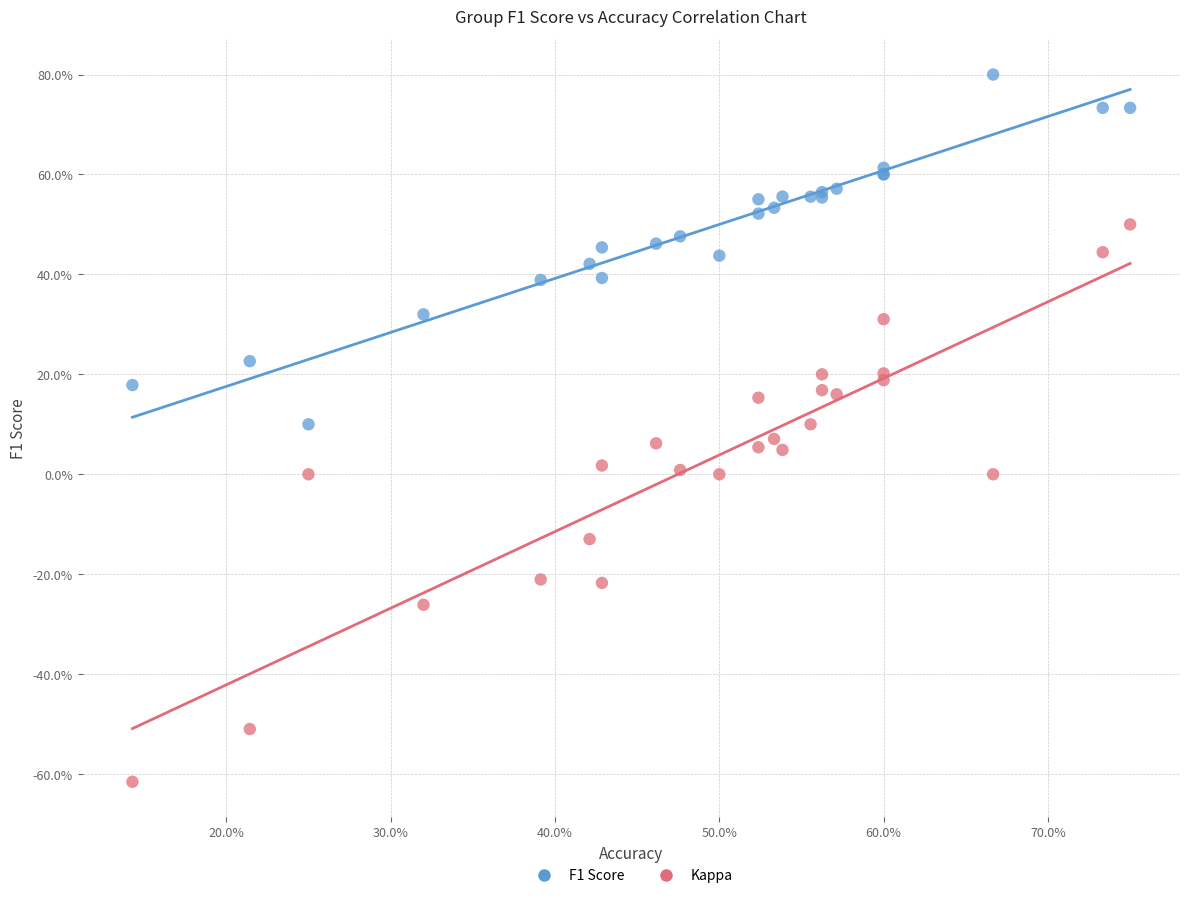

What are all the series names shown in the legend?

F1 Score, Kappa